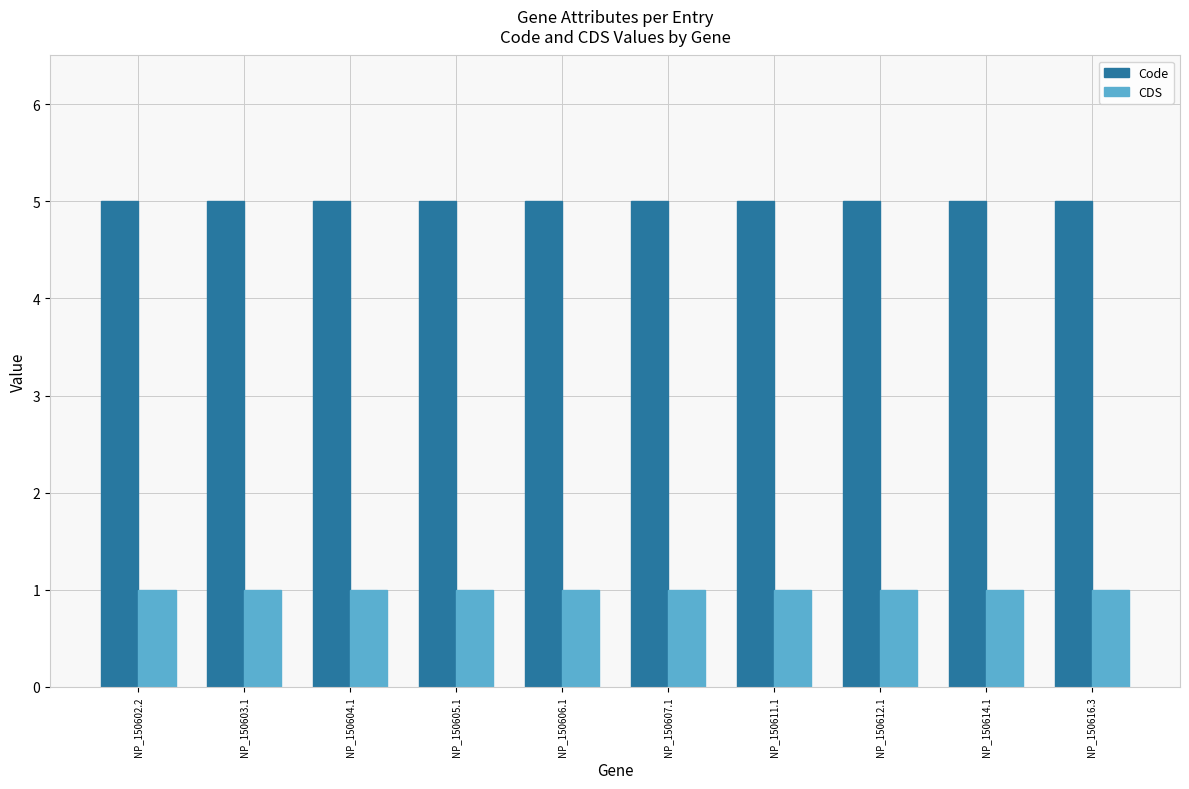

What is the average value of the CDS series?

1